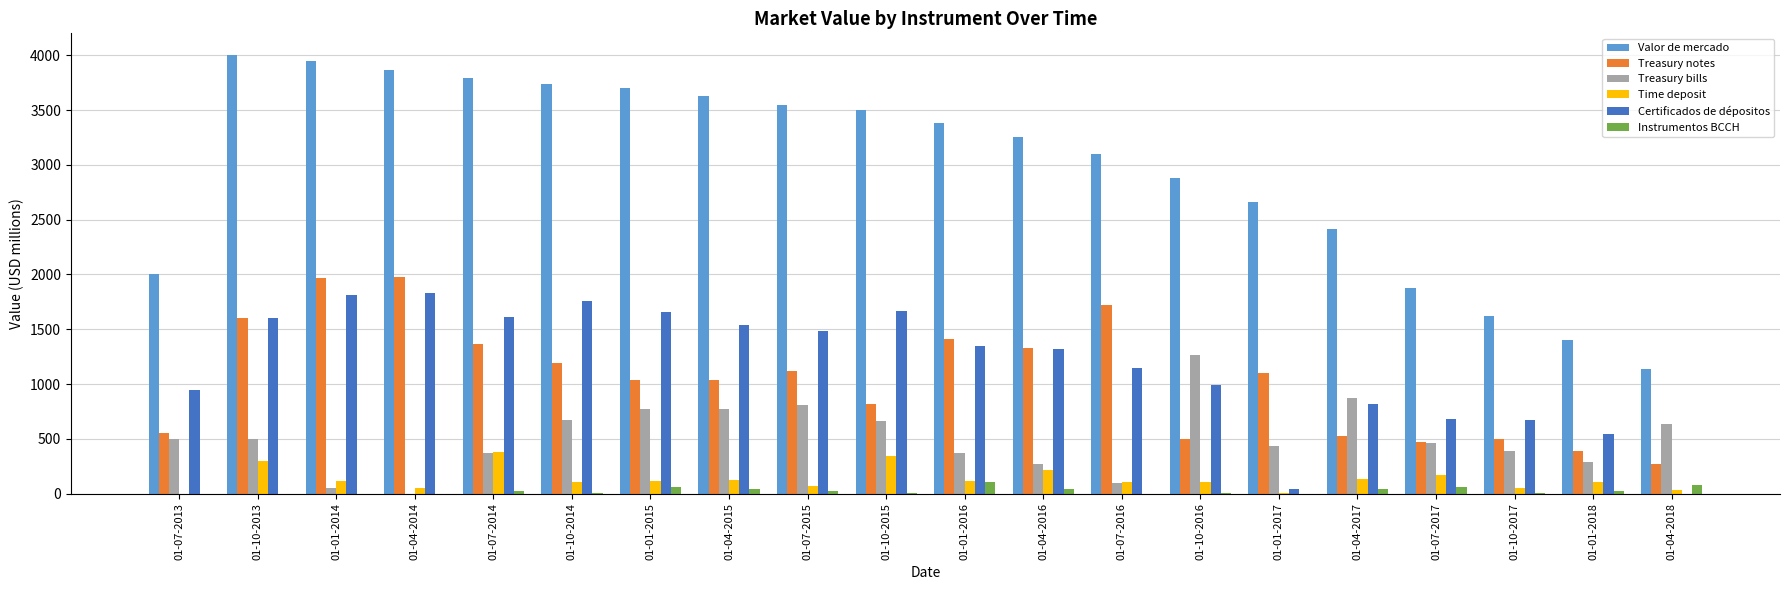

The Treasury bills series shows 773 at 01-01-2015. True or false?

True